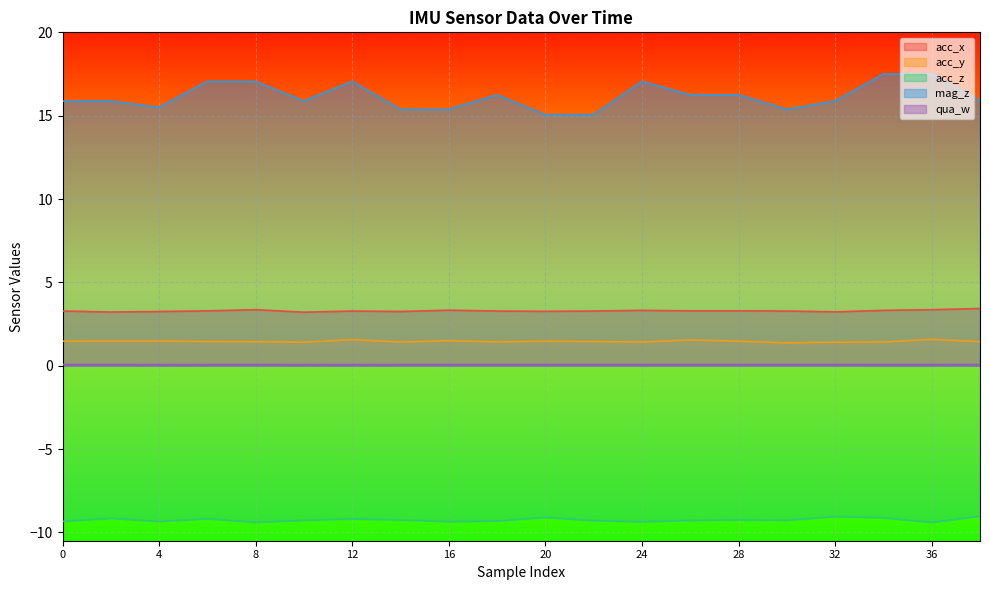

Where is the first local maximum for acc_y?

12